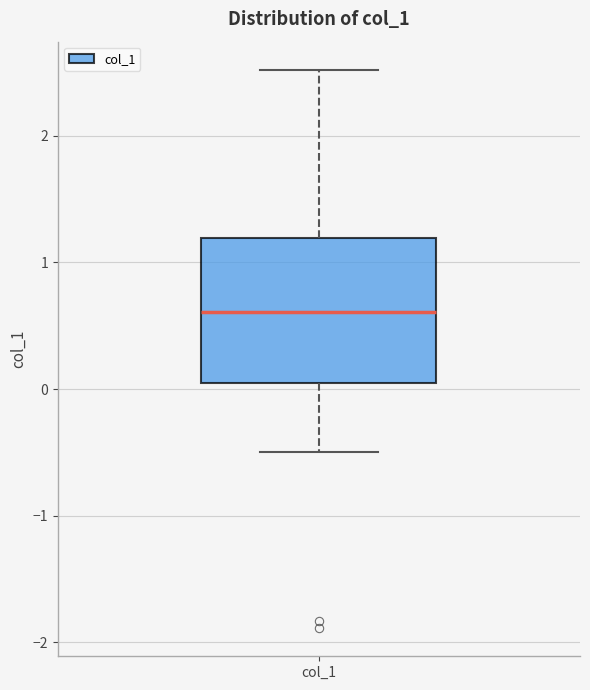

Read this box plot against the y-axis: the position of the median line, the range covered by the box, and the ends of both whiskers. The values are not printed on the chart, so give them approximately, as read against the axis.

median 0.6, box 0.0 to 1.2, whiskers -0.5 to 2.5